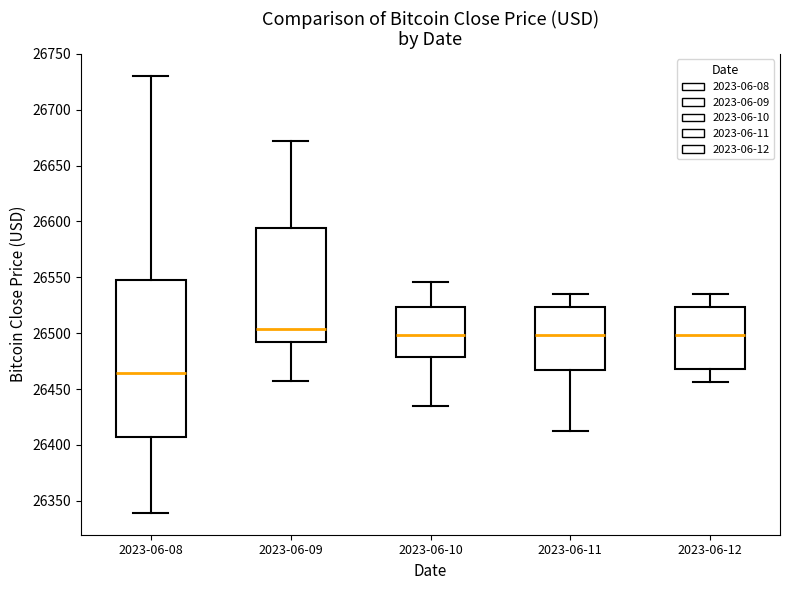

Where does the lower whisker of the box for 2023-06-08 end on the y-axis? The values are not printed on the chart, so give them approximately, as read against the axis.

26340